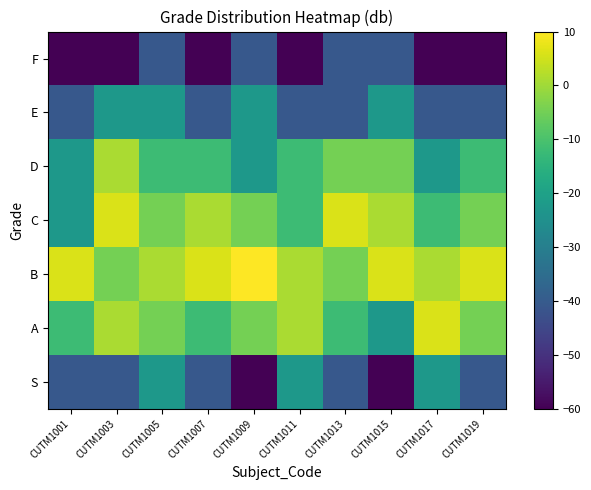

Between CUTM1009 and CUTM1001, which is larger?

CUTM1001